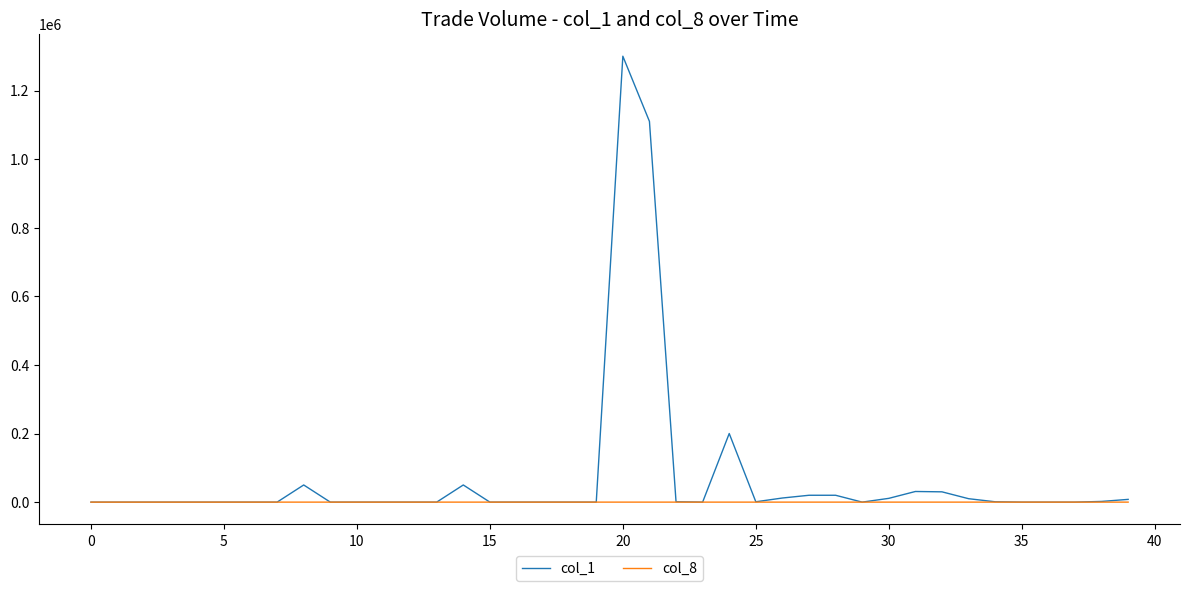

Which series has the largest range (max minus min)?

col_1